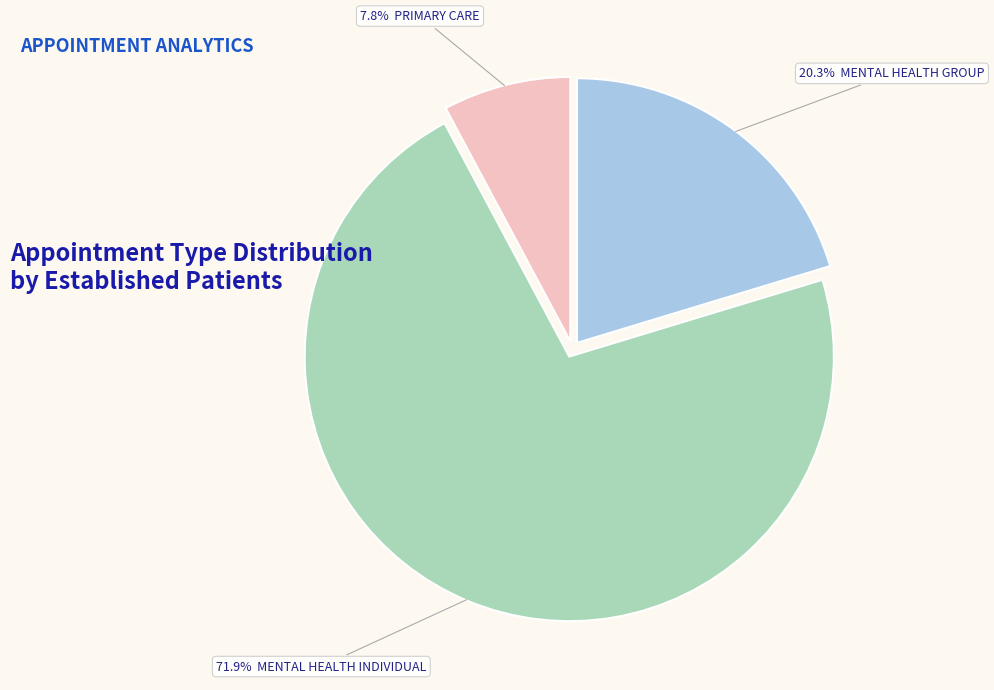

Does any single category account for the majority?

Yes